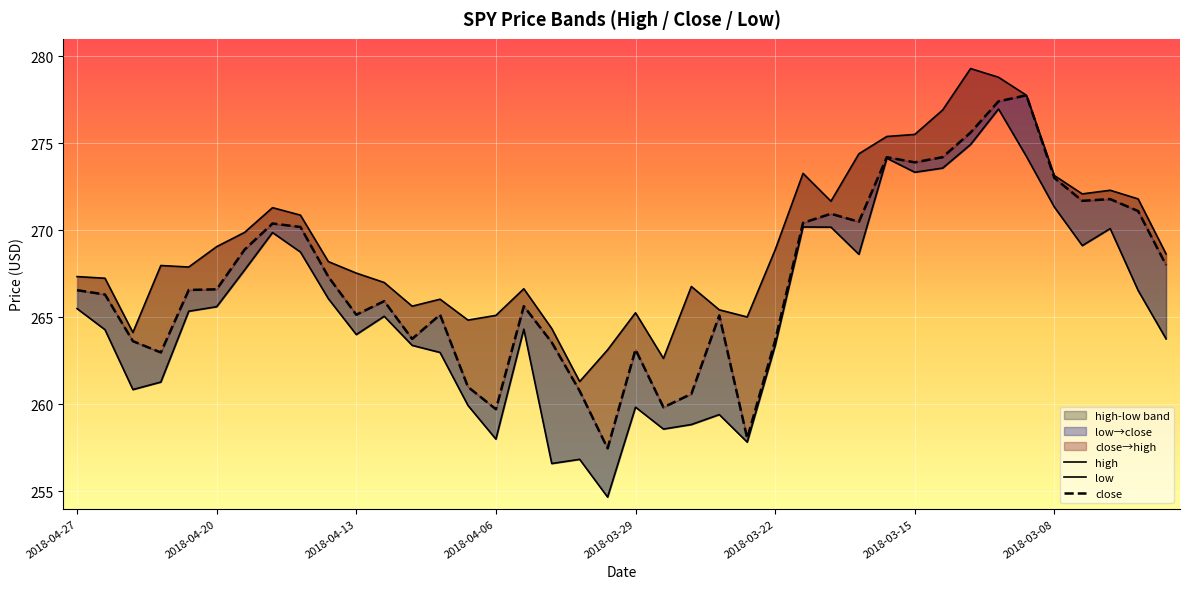

True or false: high and close cross at least once.

False